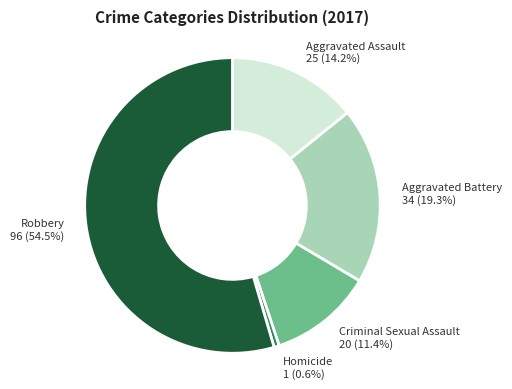

Rank the categories by value from lowest to highest.

Homicide, Criminal Sexual Assault, Aggravated Assault, Aggravated Battery, Robbery